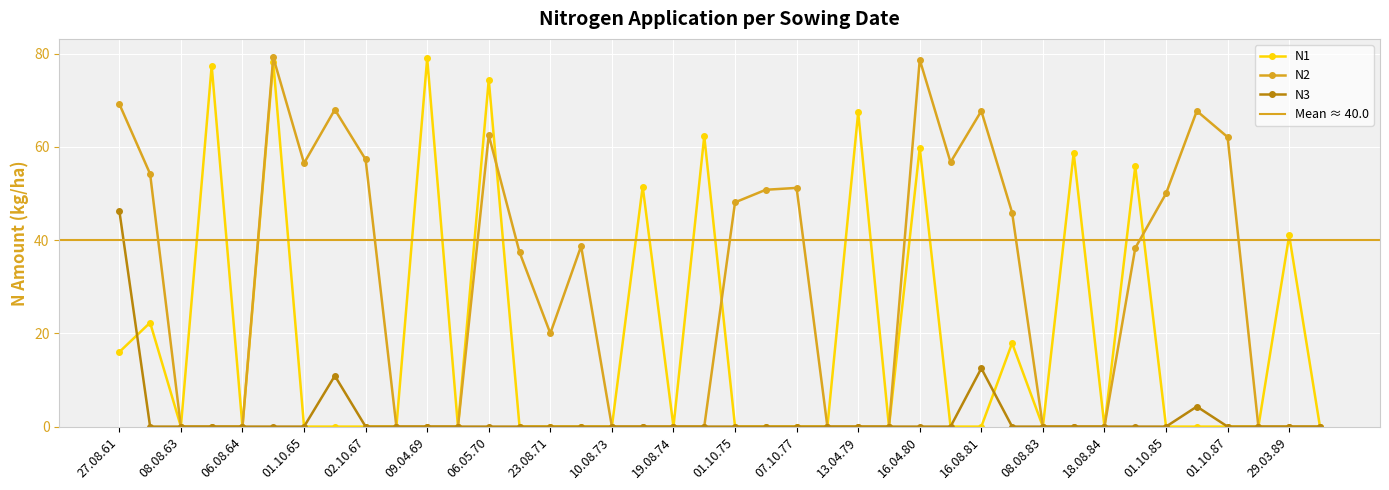

Reading left to right, what are all the values shown in this chart?

27.08.61=16.0	01.10.62=22.3	08.08.63=0.0	15.04.64=77.4	06.08.64=0.0	04.05.65=78.2	01.10.65=0.0	16.08.66=0.0	02.10.67=0.0	06.08.68=0.0	09.04.69=79.0	09.08.69=0.0	06.05.70=74.4	01.10.70=0.0	23.08.71=0.0	01.10.72=0.0	10.08.73=0.0	24.03.74=51.5	19.08.74=0.0	23.04.75=62.3	01.10.75=0.0	16.08.76=0.0	07.10.77=0.0	06.08.78=0.0	13.04.79=67.4	13.08.79=0.0	16.04.80=59.8	01.10.80=0.0	16.08.81=0.0	01.10.82=17.9	08.08.83=0.0	30.03.84=58.7	18.08.84=0.0	05.04.85=55.8	01.10.85=0.0	16.08.86=0.0	01.10.87=0.0	06.08.88=0.0	29.03.89=41.0	06.08.89=0.0